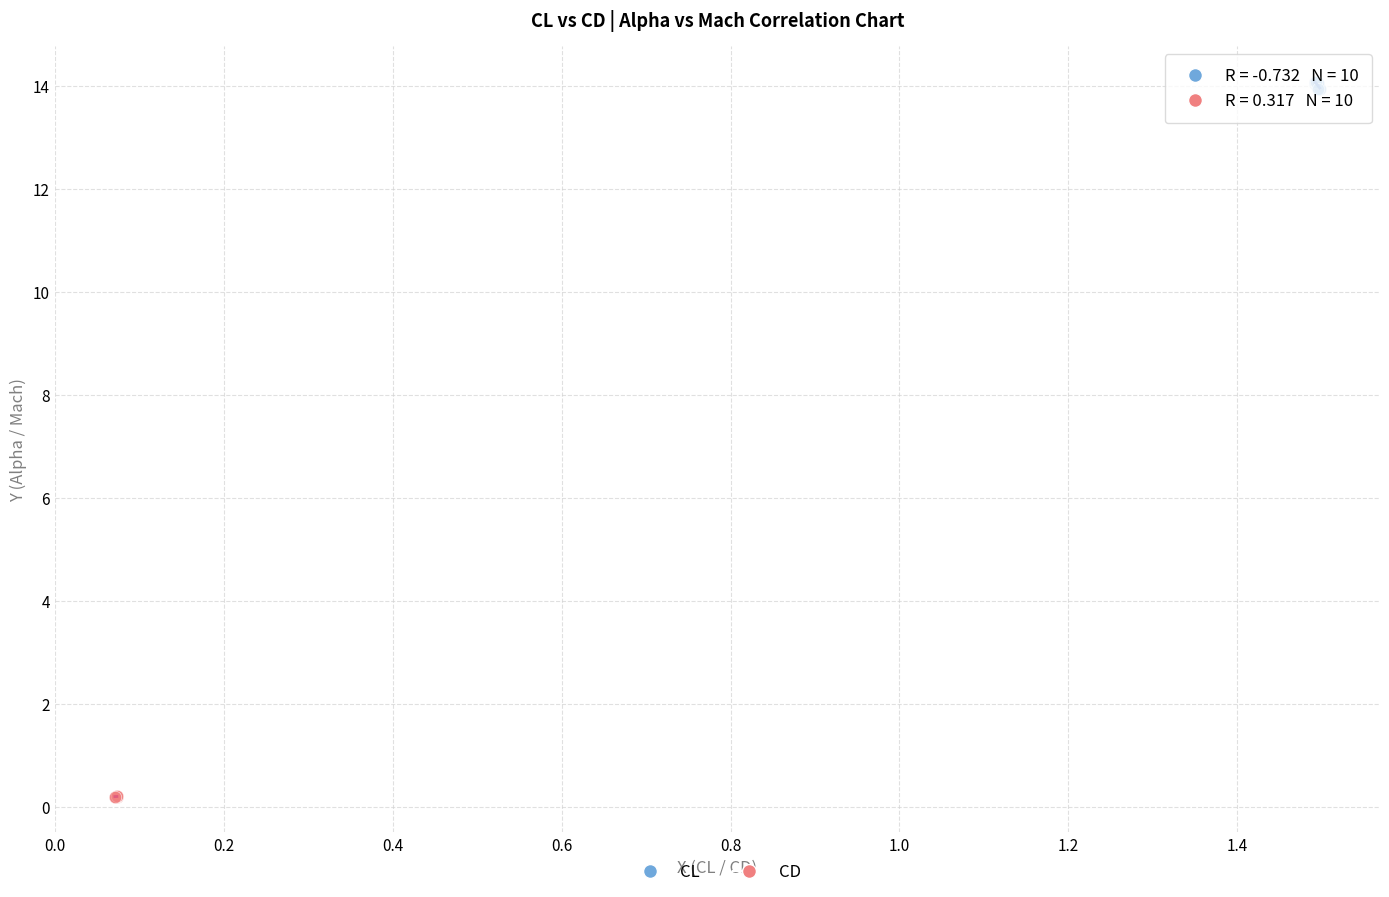

Which series has the largest Y range (max minus min)?

CL